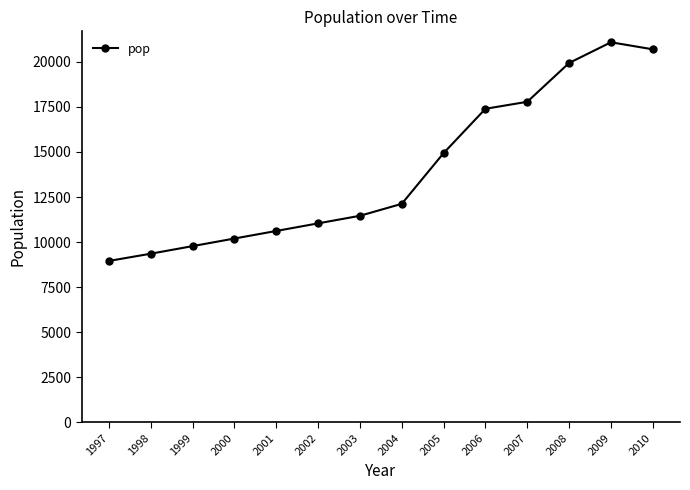

Which label corresponds to the smallest value in the chart?

1997